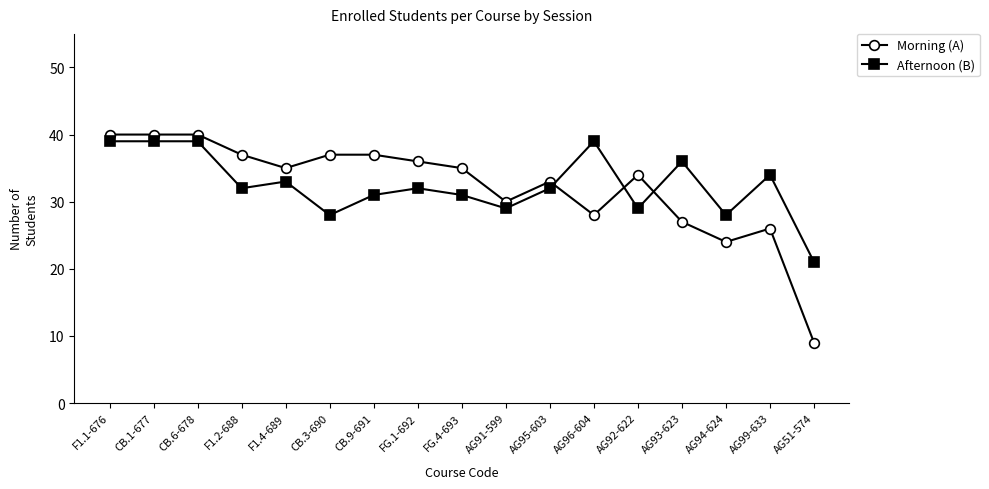

What is the maximum value shown in the chart?

40